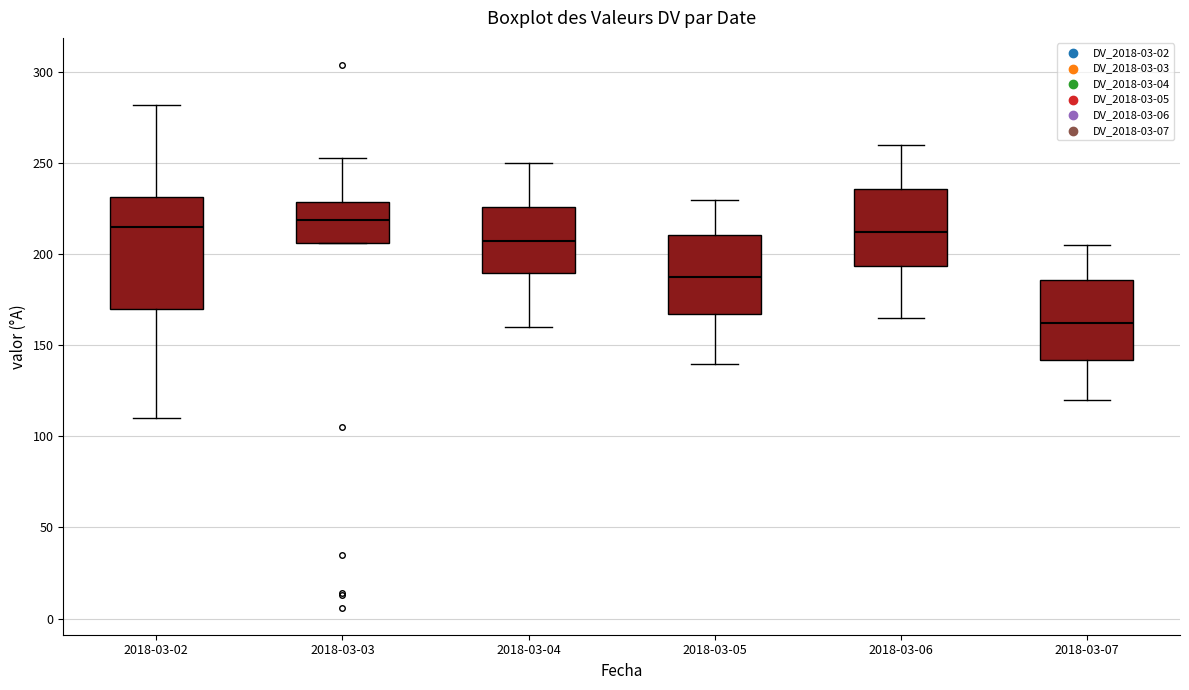

Reading left to right, read every box against the y-axis: the position of its median line, the range the box covers, and the ends of its whiskers. The values are not printed on the chart, so give them approximately, as read against the axis.

2018-03-02: median 215, box 170 to 230, whiskers 110 to 280
2018-03-03: median 220, box 205 to 230, whiskers 205 to 255
2018-03-04: median 210, box 190 to 225, whiskers 160 to 250
2018-03-05: median 190, box 165 to 210, whiskers 140 to 230
2018-03-06: median 215, box 195 to 235, whiskers 165 to 260
2018-03-07: median 165, box 140 to 185, whiskers 120 to 205